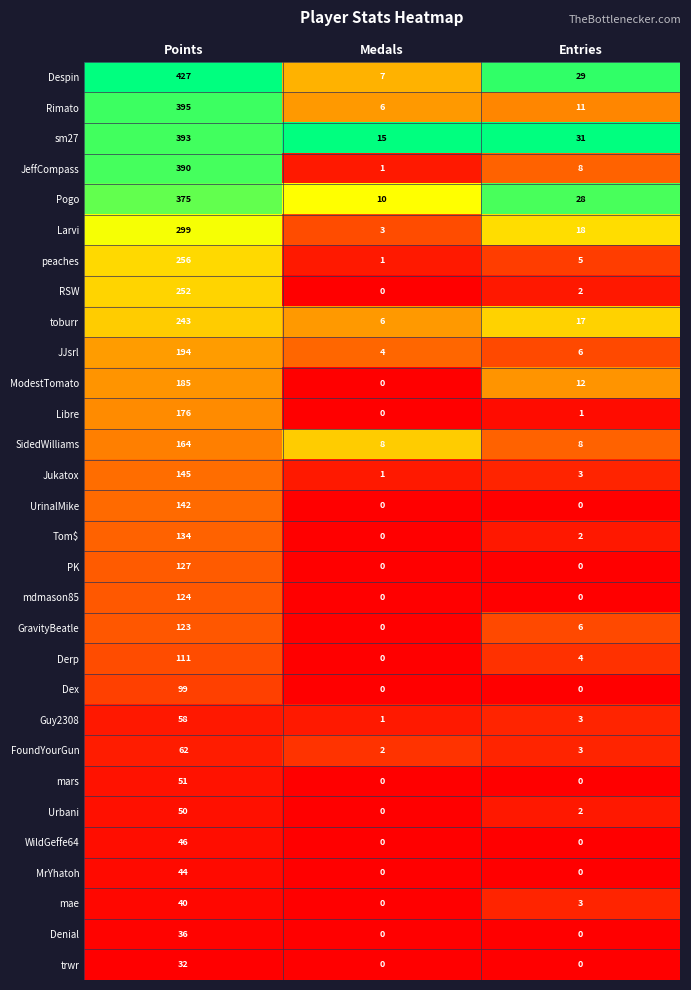

Which series has the largest total across all categories?

Despin